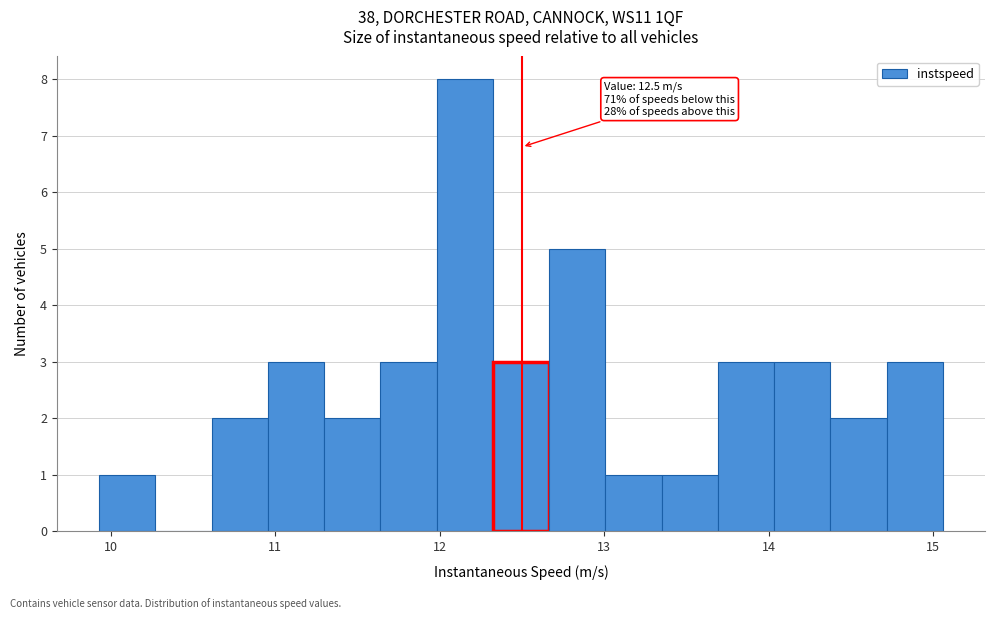

Read against the x-axis, roughly where is the centre of the tallest bar?

12.2